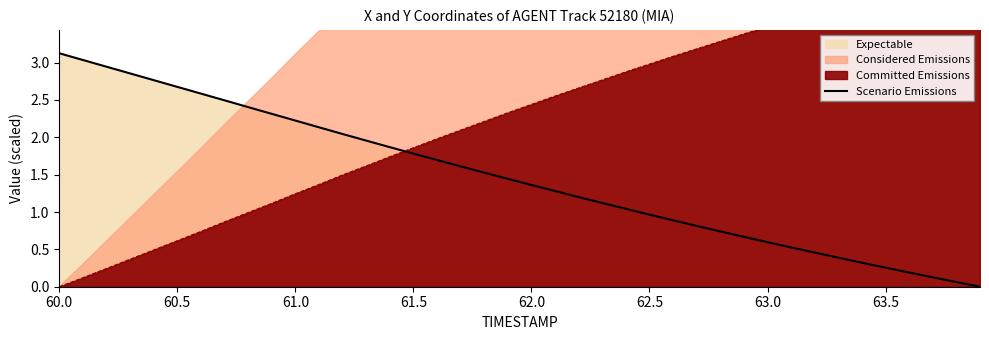

What is the average value?

1.5